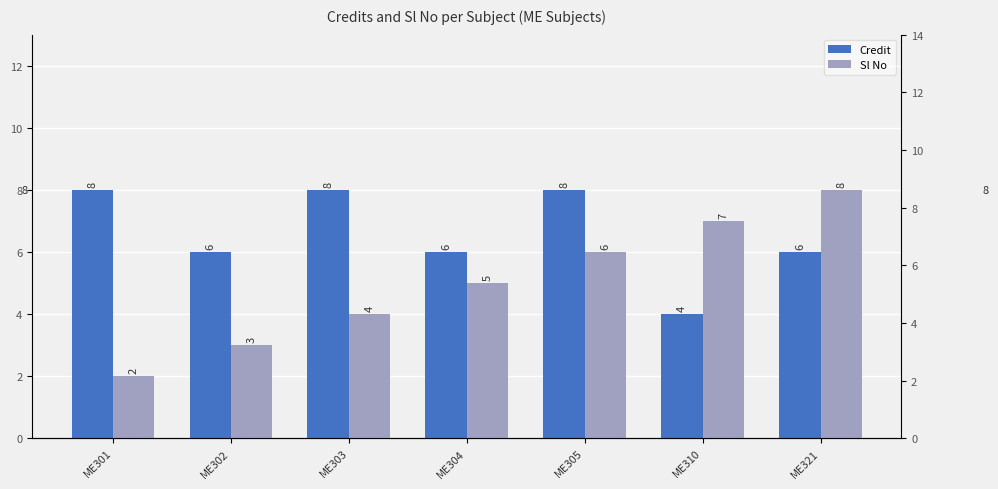

Count the Sl No values in the range 3 to 7.

5